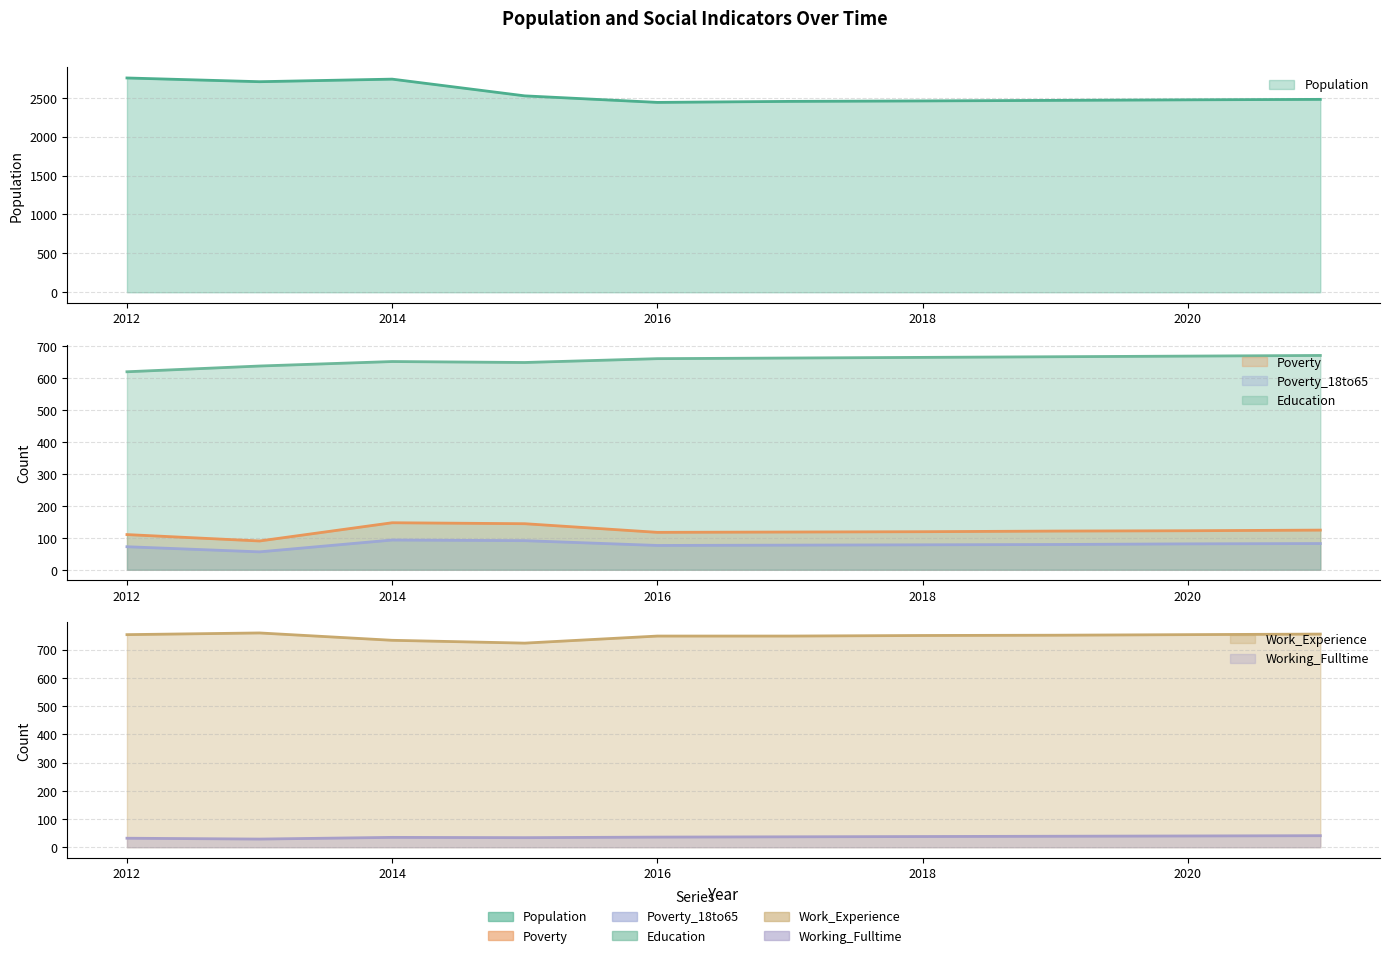

What is the value of the Working_Fulltime point at the 9th from the left?

40